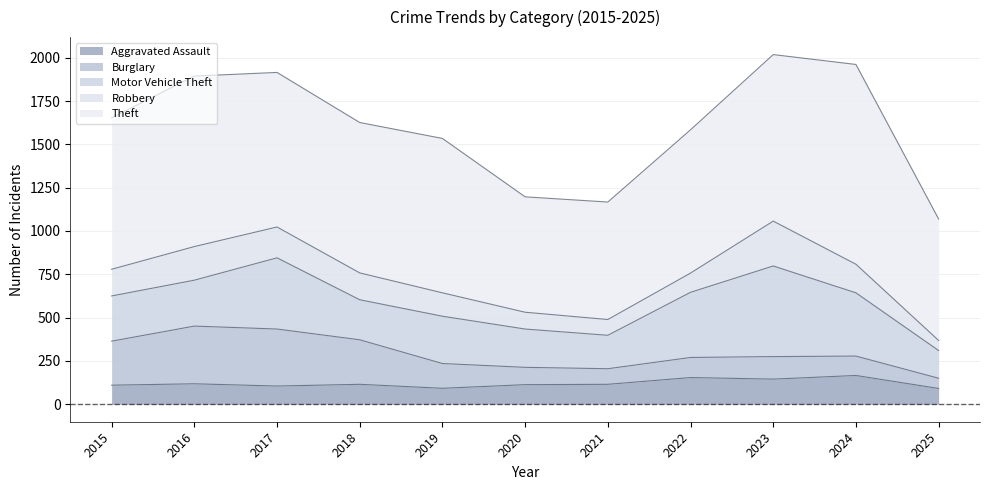

What is the greatest value displayed?

1153